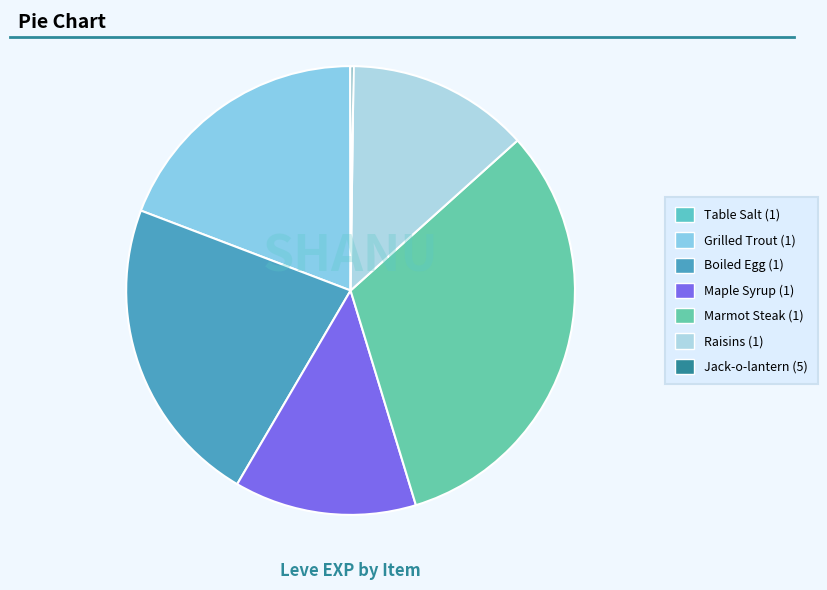

Is it true that Grilled Trout (1) is 26% of the pie?

False